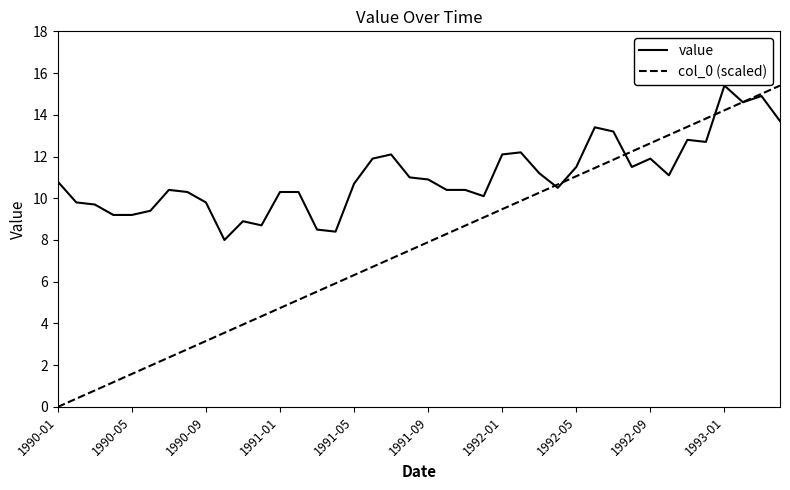

Which series has the widest spread of values?

col_0 (scaled)